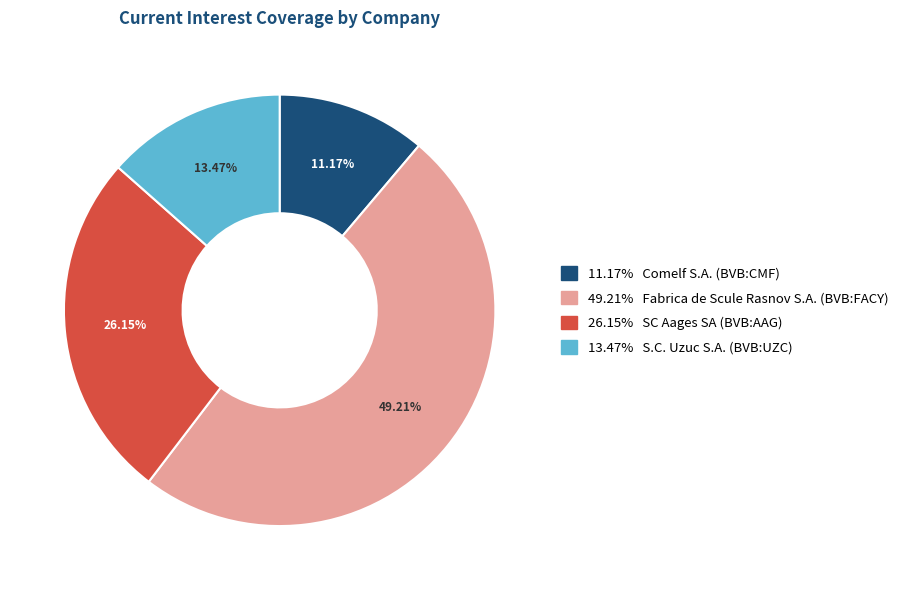

Is there any slice that represents more than half of the pie?

No